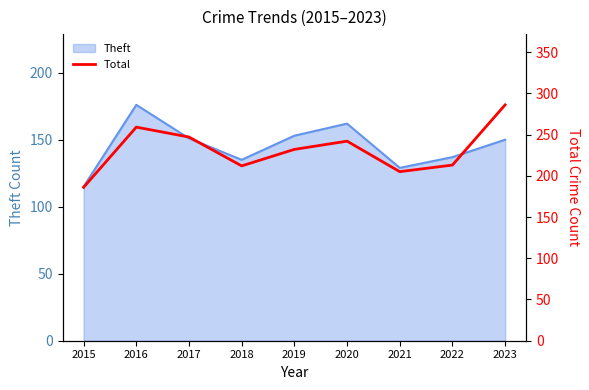

How many interior local valleys (lower than both neighbors) does the data have?

2